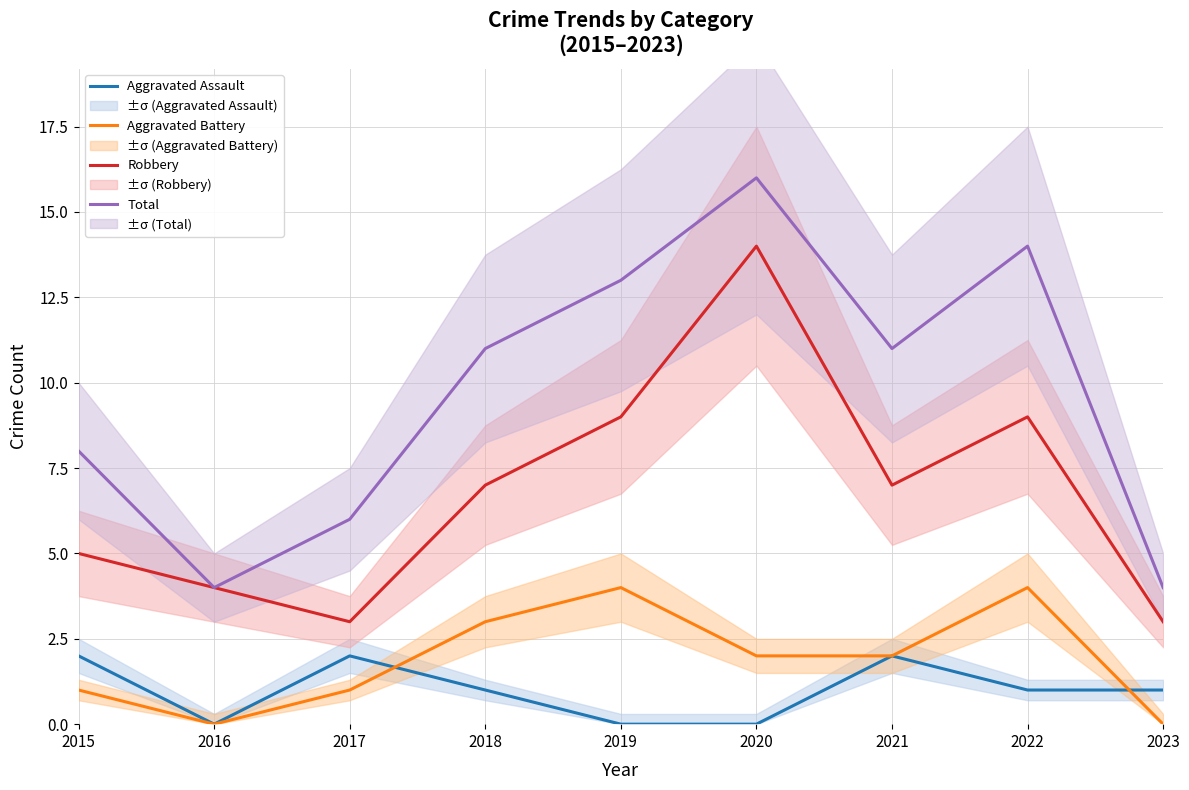

Is the value of Robbery at 2020 greater than the value of Aggravated Battery at 2020?

Yes